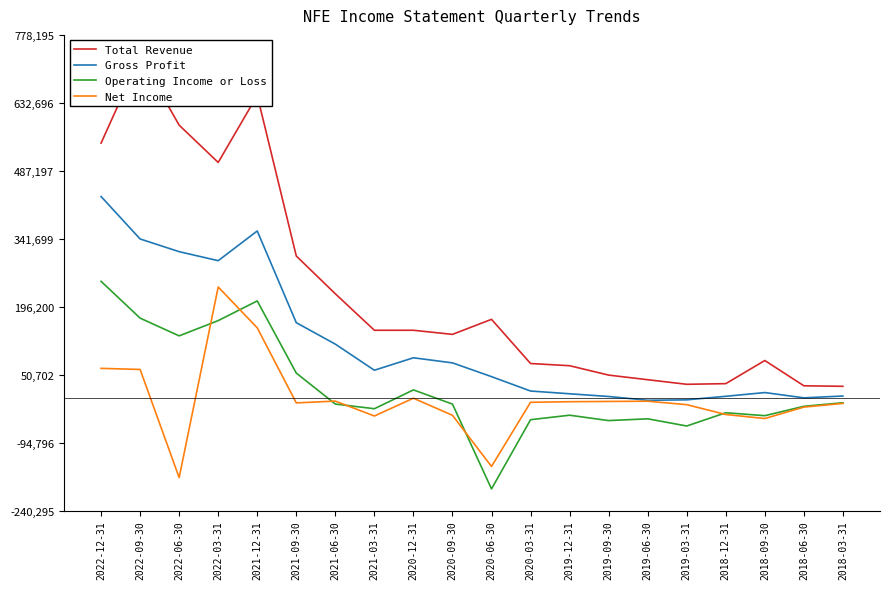

What is the value of the Gross Profit point at the 12th from the left?

15600